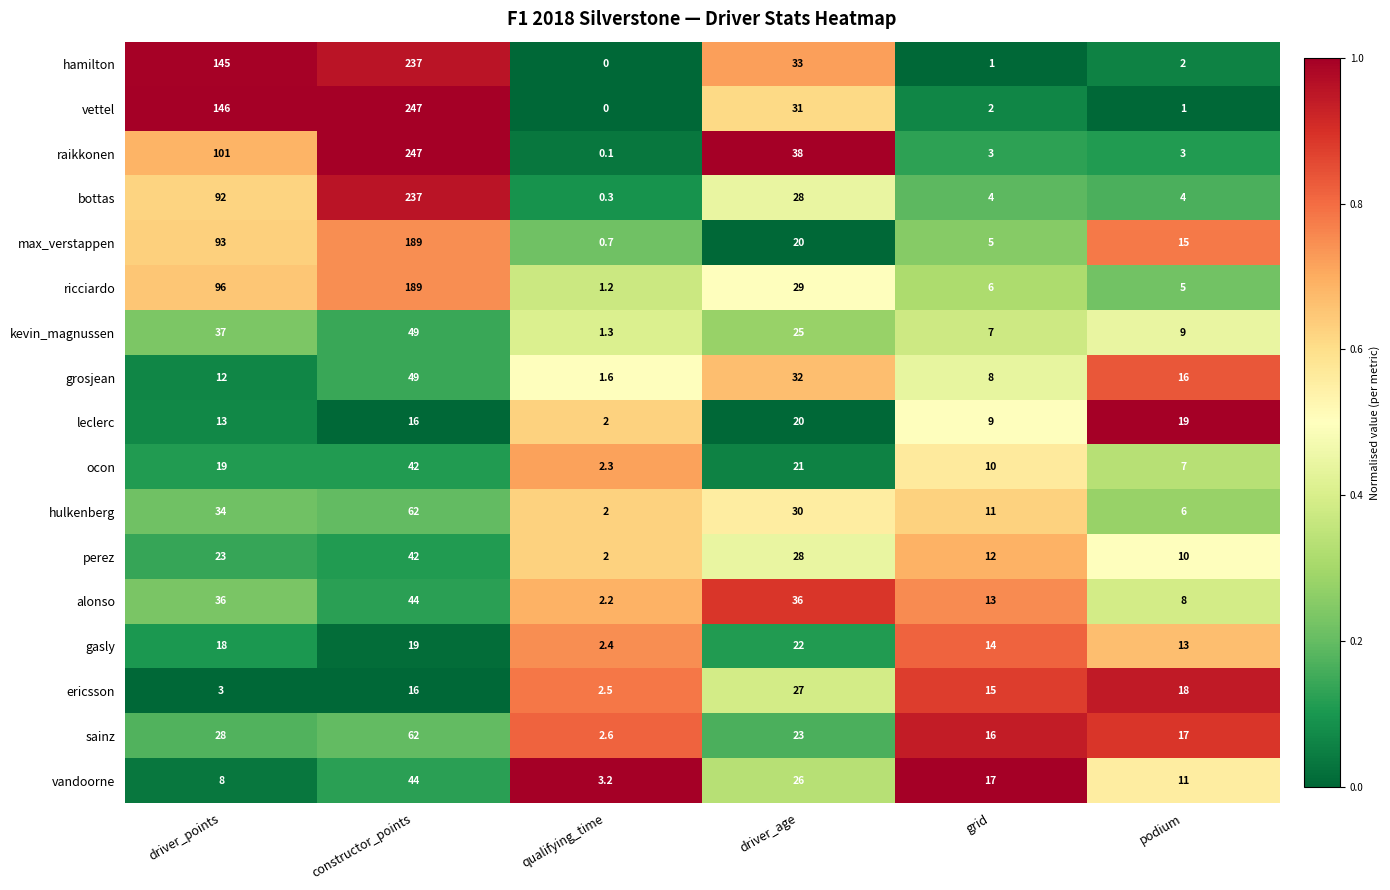

What is the difference between the highest and lowest values at driver_age?

18.0